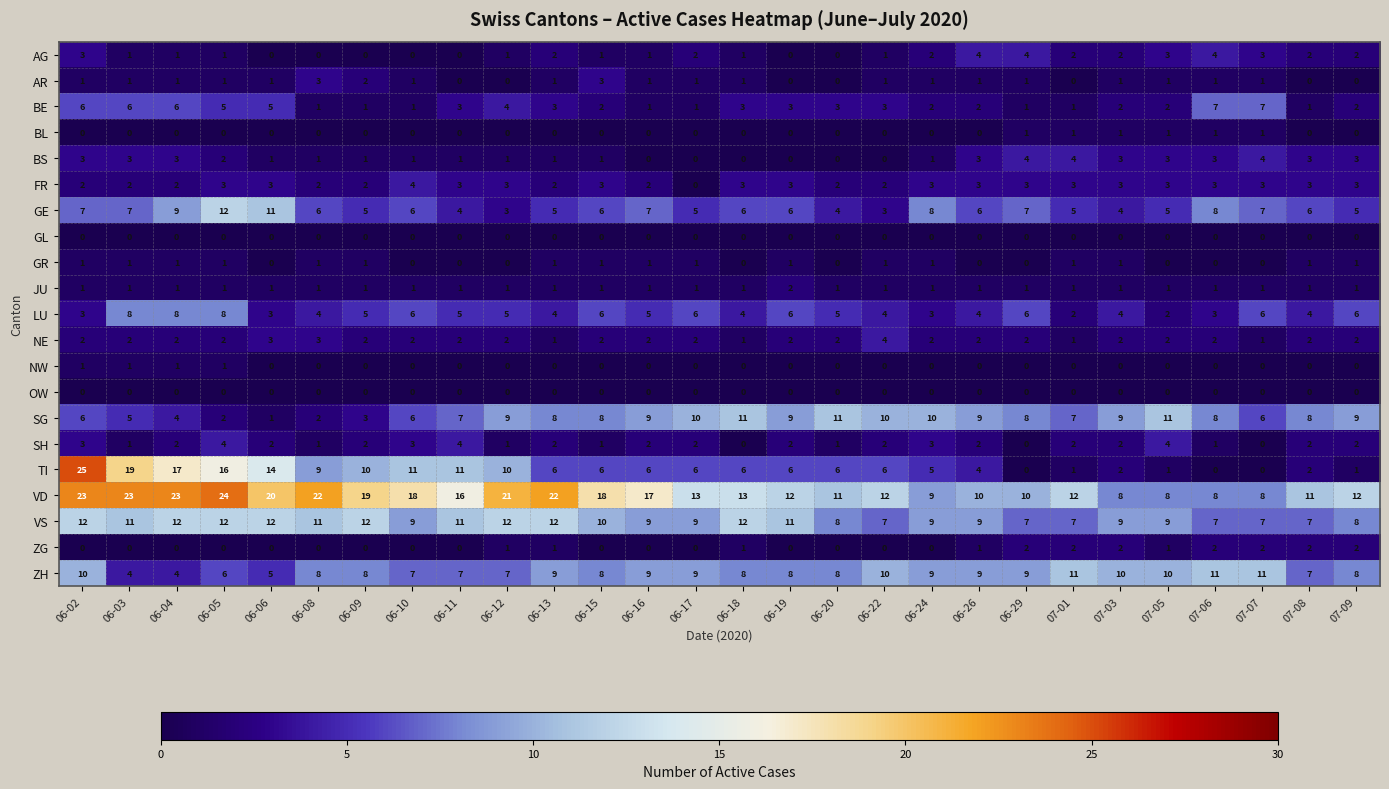

Which label corresponds to the largest value in the chart?

06-02